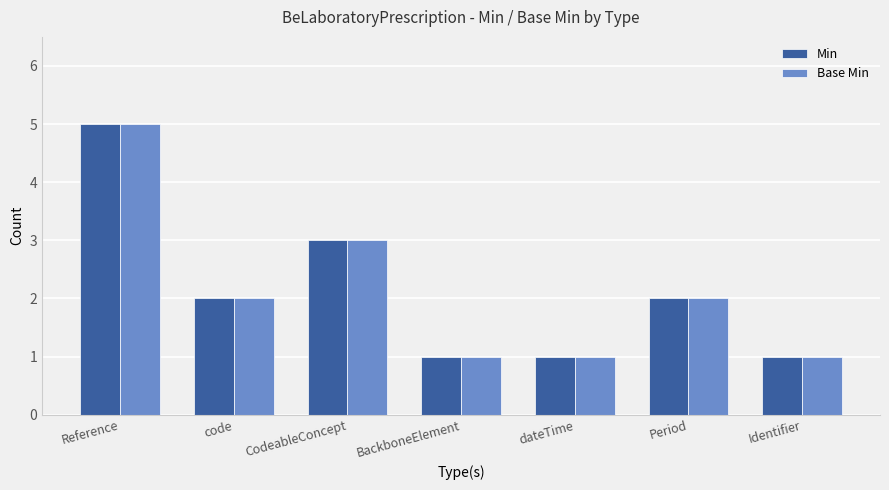

Reading left to right, what are all the values shown in this chart?

Min: 5	2	3	1	1	2	1
Base Min: 5	2	3	1	1	2	1